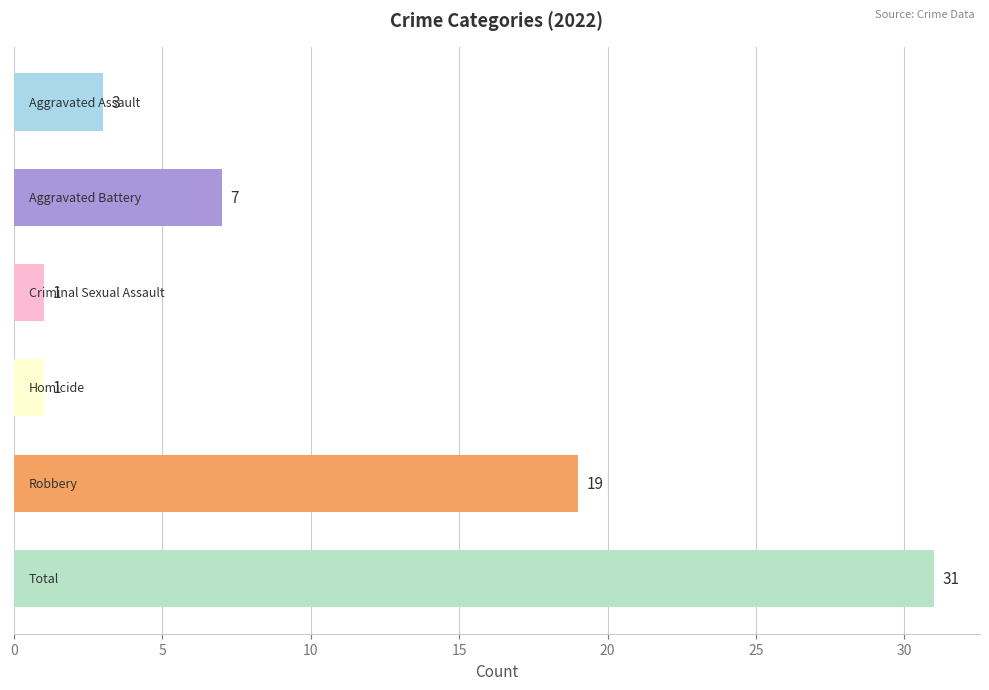

Reading bottom to top, list all the values displayed in this chart.

31	19	1	1	7	3